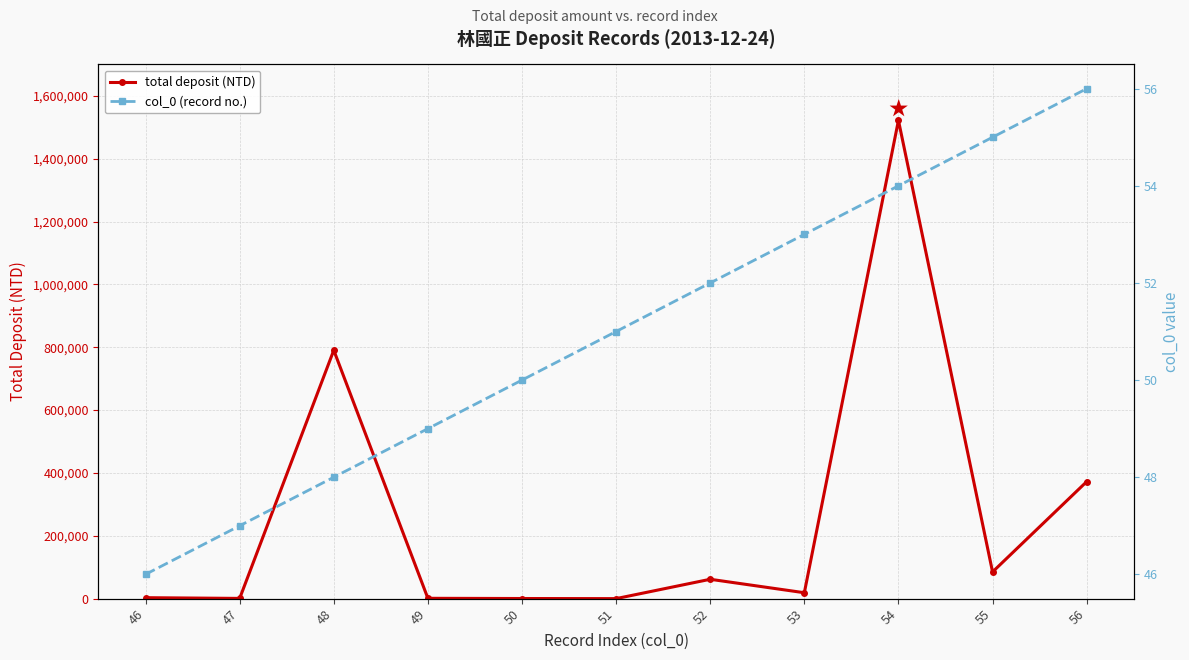

Which series has the widest spread of values?

total deposit (NTD)